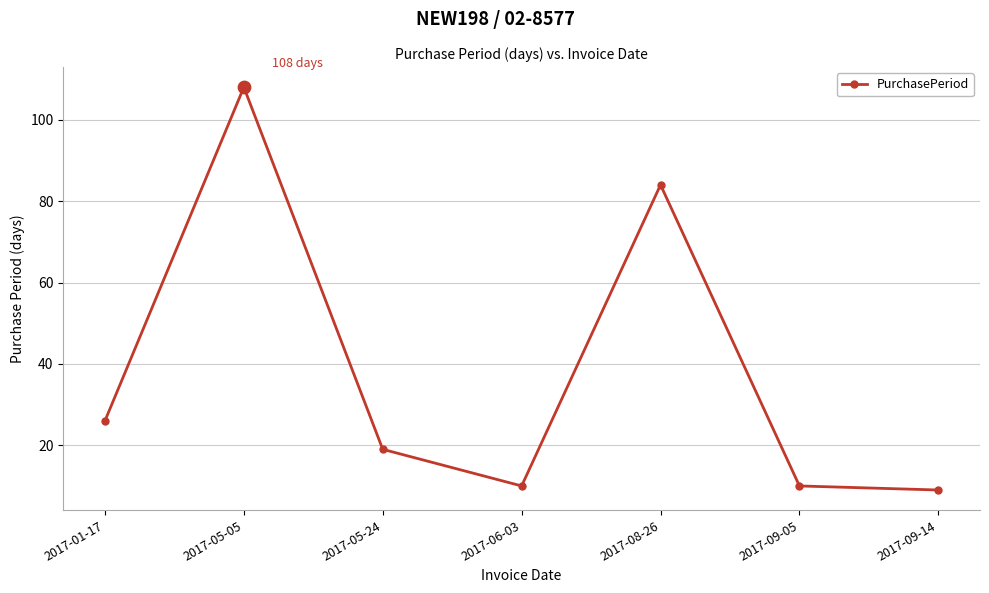

What is the change in value from 2017-06-03 to 2017-08-26?

+74